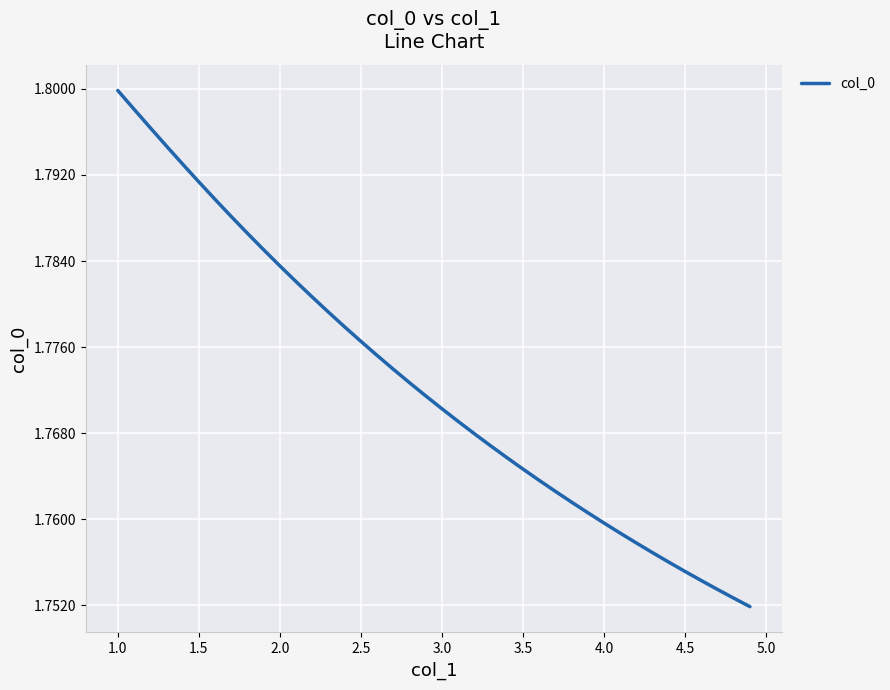

How many categories are shown in the chart?

40